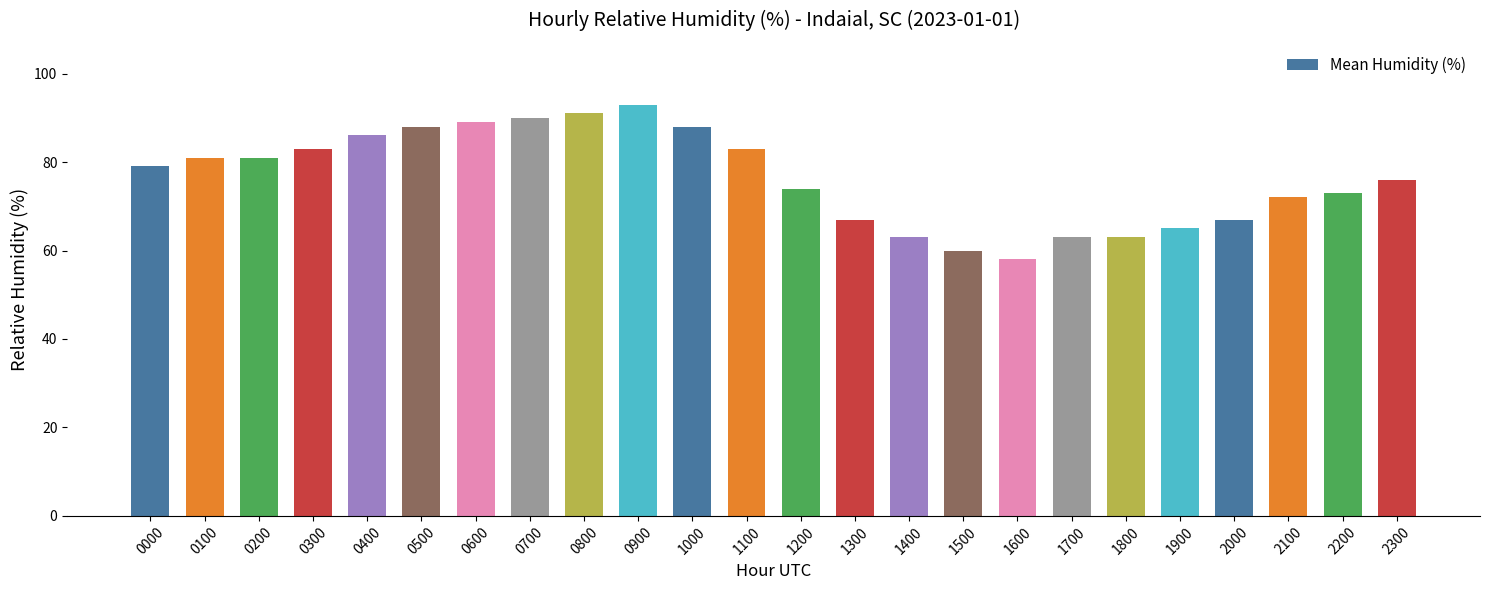

Reading left to right, list all the values displayed in this chart.

0000=79	0100=81	0200=81	0300=83	0400=86	0500=88	0600=89	0700=90	0800=91	0900=93	1000=88	1100=83	1200=74	1300=67	1400=63	1500=60	1600=58	1700=63	1800=63	1900=65	2000=67	2100=72	2200=73	2300=76